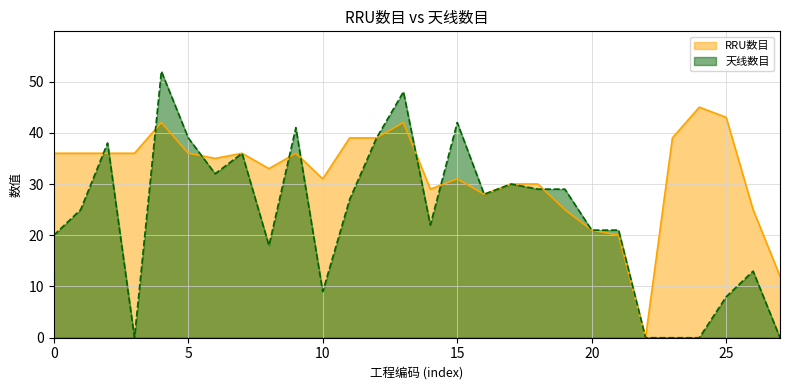

Which series has the widest spread of values?

天线数目